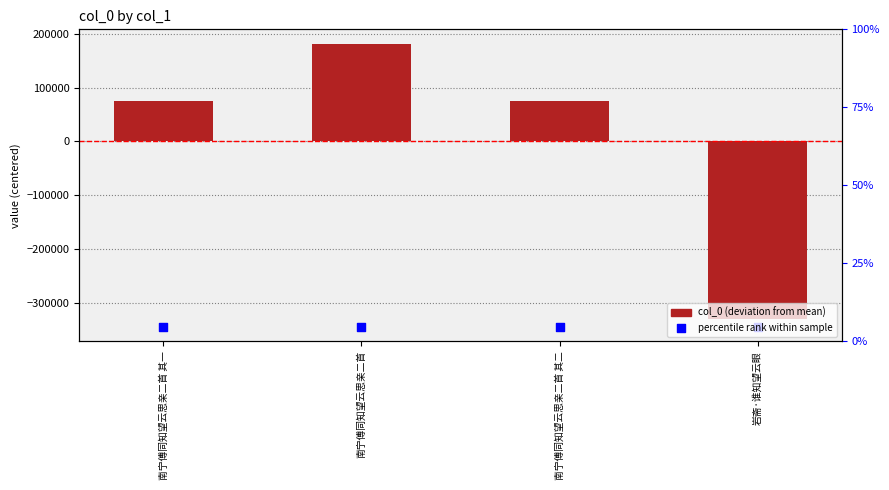

Which series contains the highest Y value?

col_0